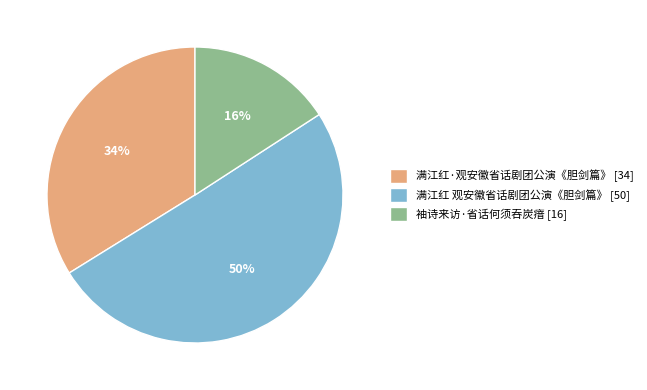

Rank the categories by value from lowest to highest.

袖诗来访·省话何须吞炭瘖, 满江红·观安徽省话剧团公演《胆剑篇》, 满江红 观安徽省话剧团公演《胆剑篇》